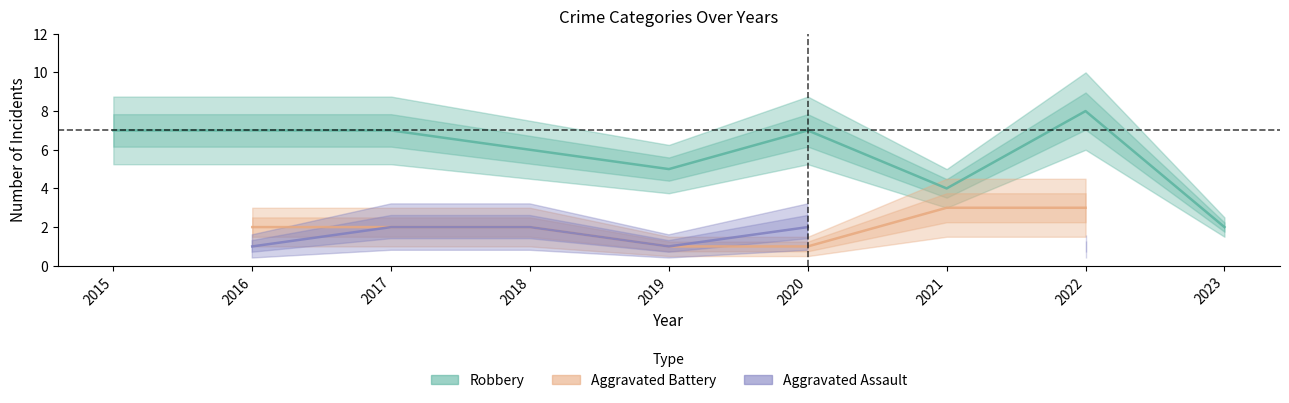

What is the smallest value displayed?

1.0